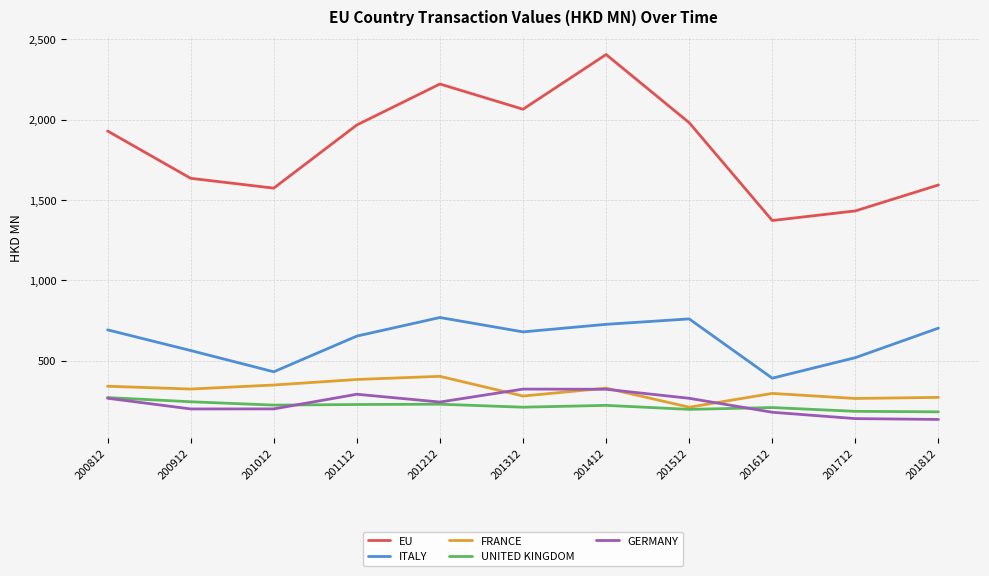

Which series has the largest total across all categories?

EU